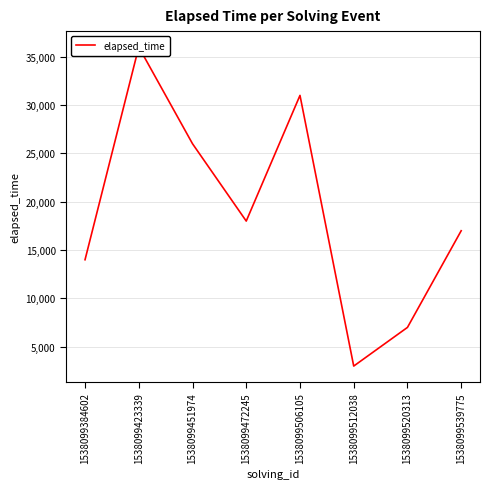

What is the difference between the maximum and minimum values?

33000